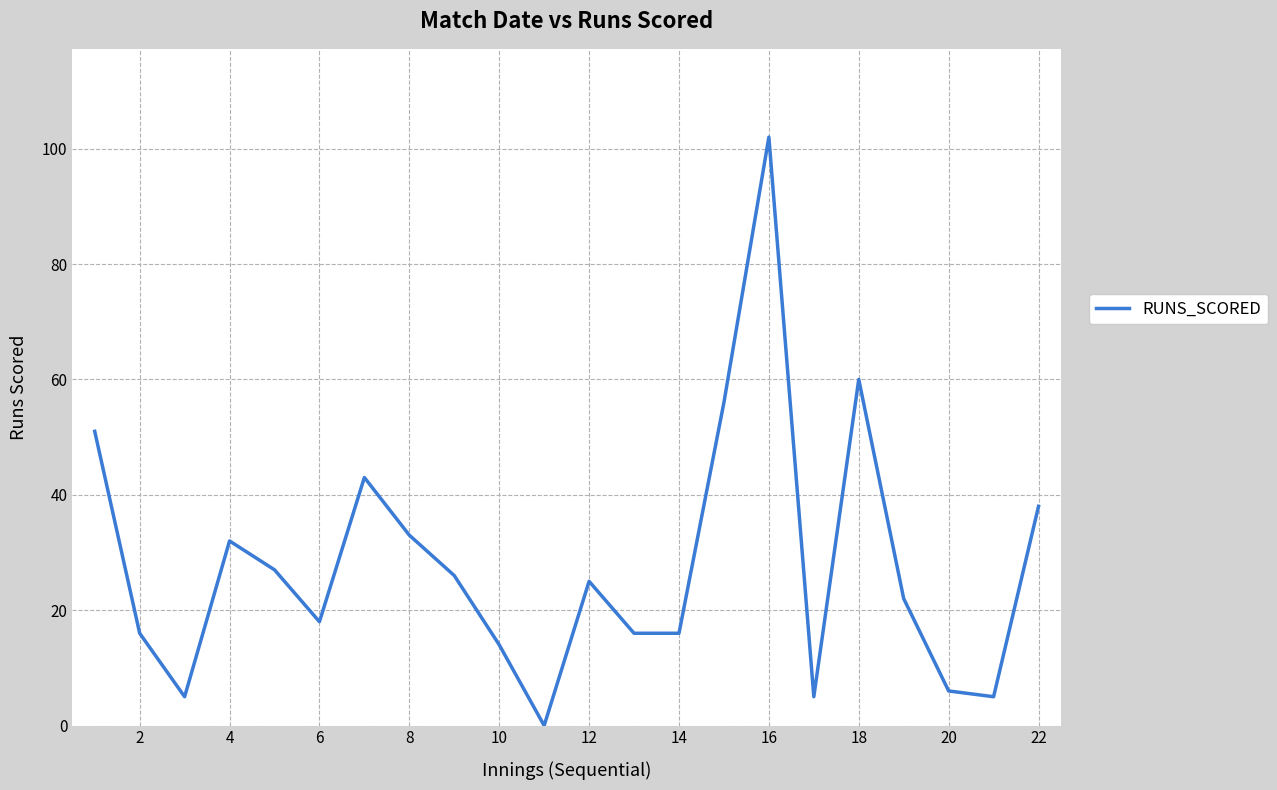

How many values are below 25?

11